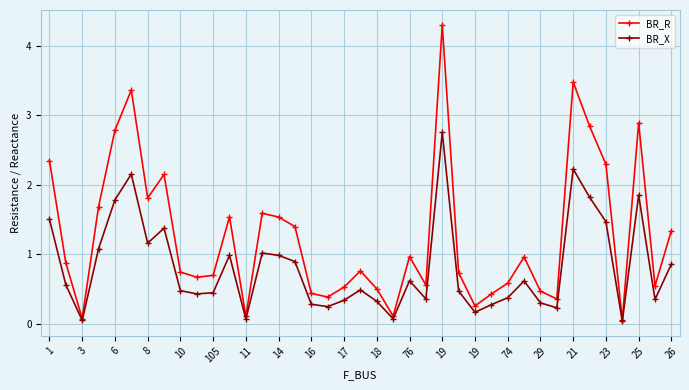

List the series in order of their peak value, lowest first.

BR_X, BR_R